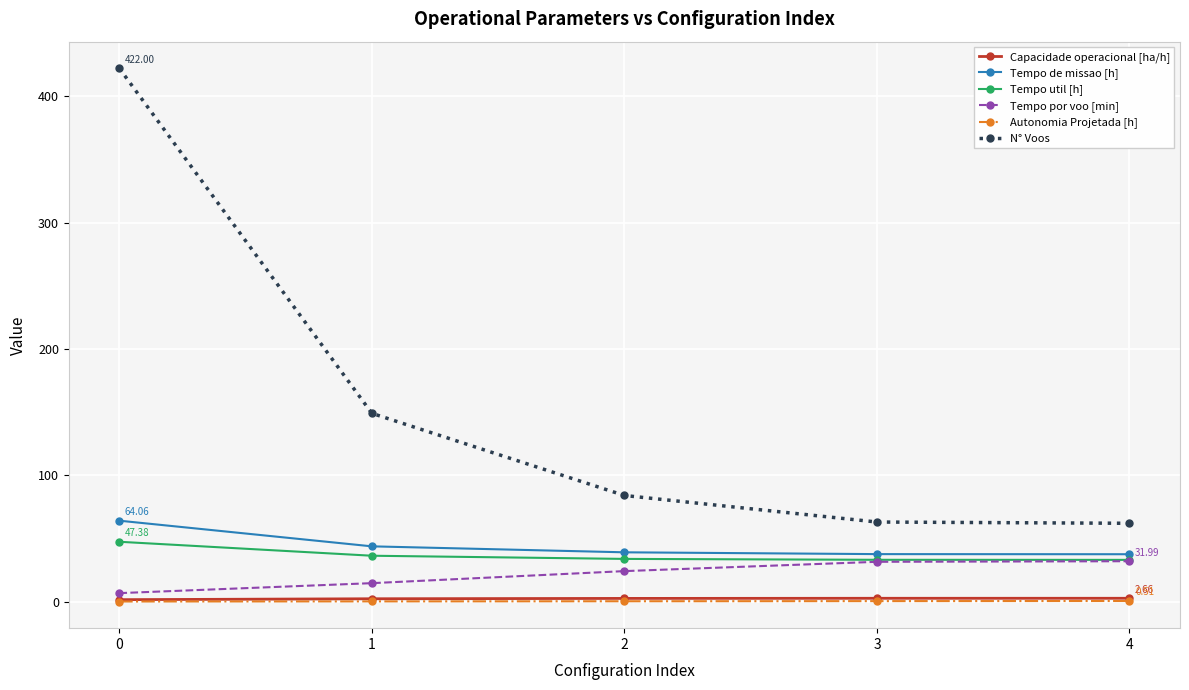

How many distinct data groups are displayed?

6